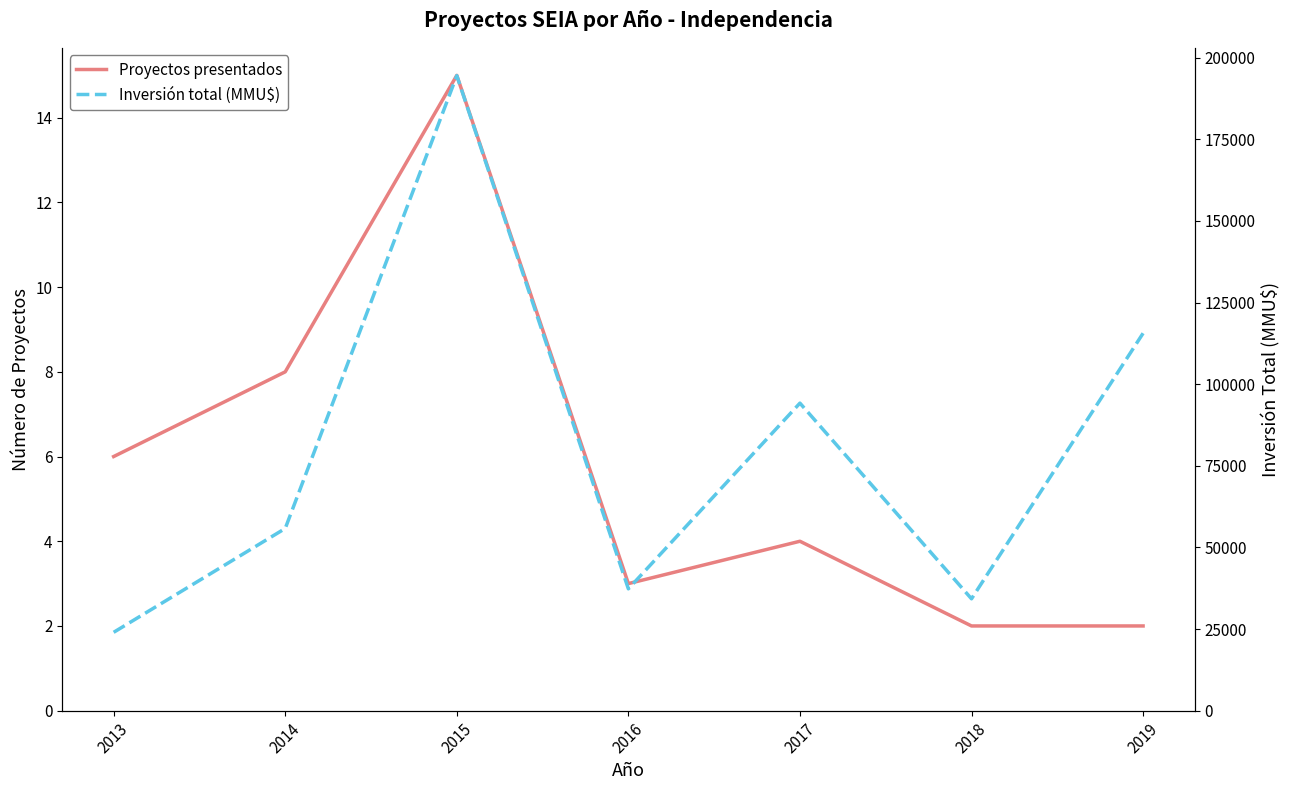

Rank the series at 2019 from highest to lowest value.

Inversión total (MMU$), Proyectos presentados